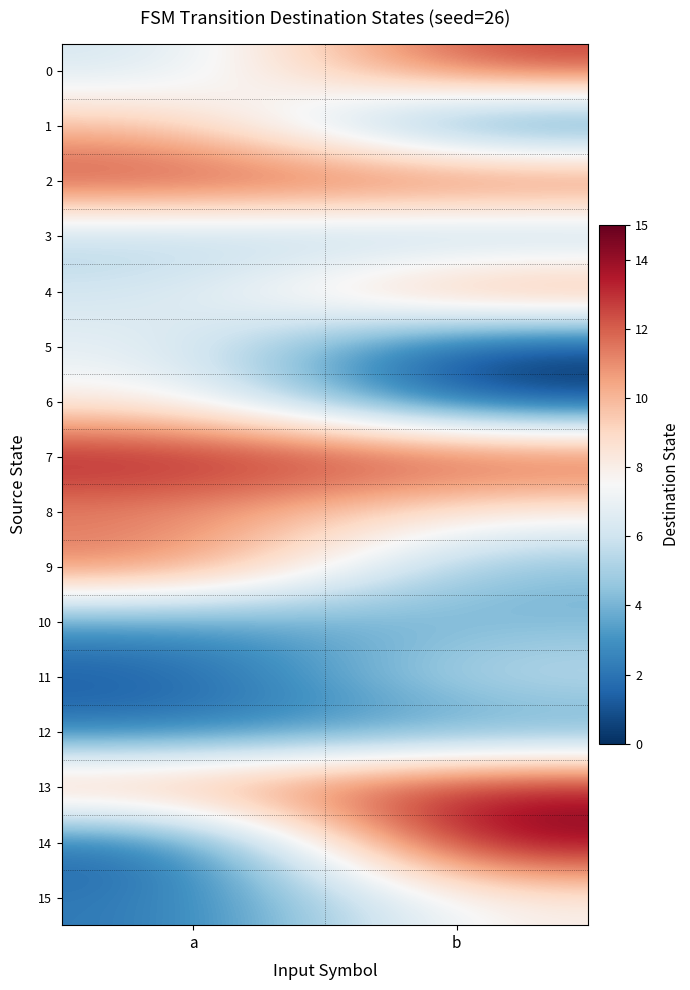

What is the greatest value displayed?

15